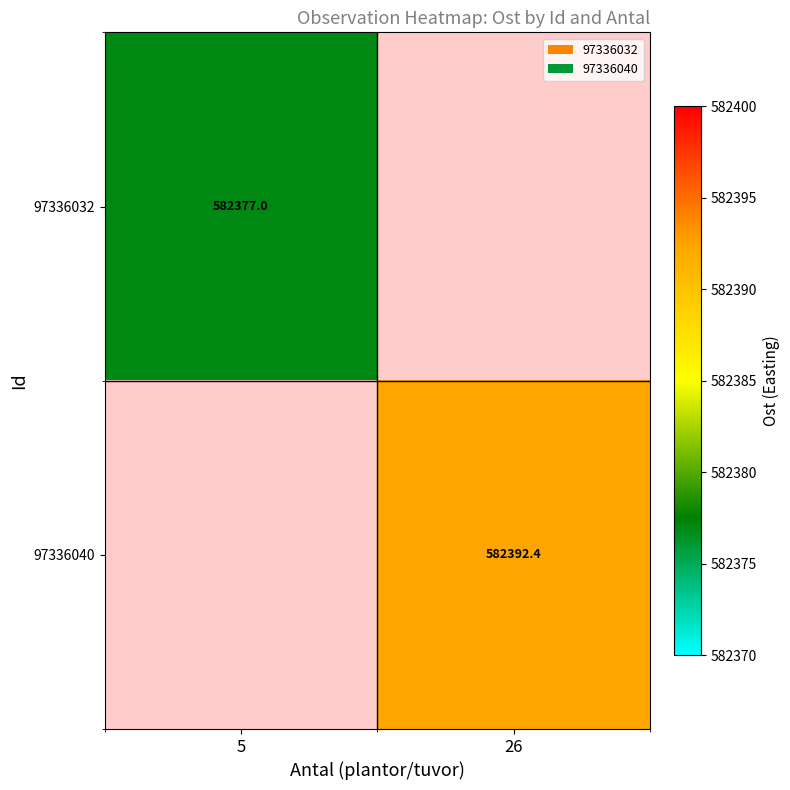

What is the greatest value displayed?

582392.4